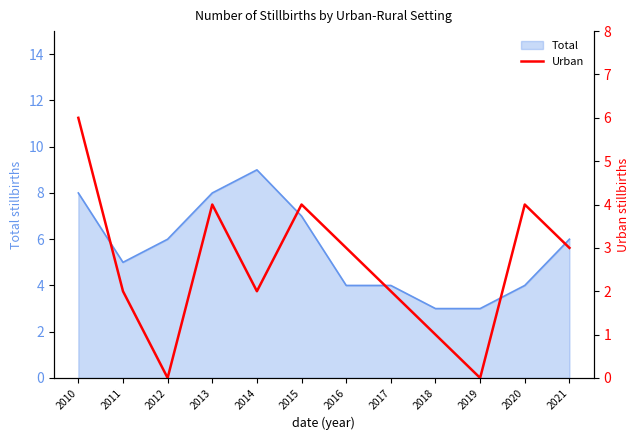

The value at 2012 is 4. True or false?

False